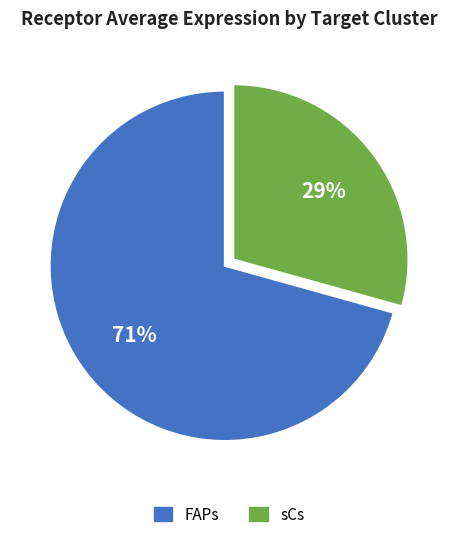

Do sCs and FAPs together represent more than half of the pie?

Yes